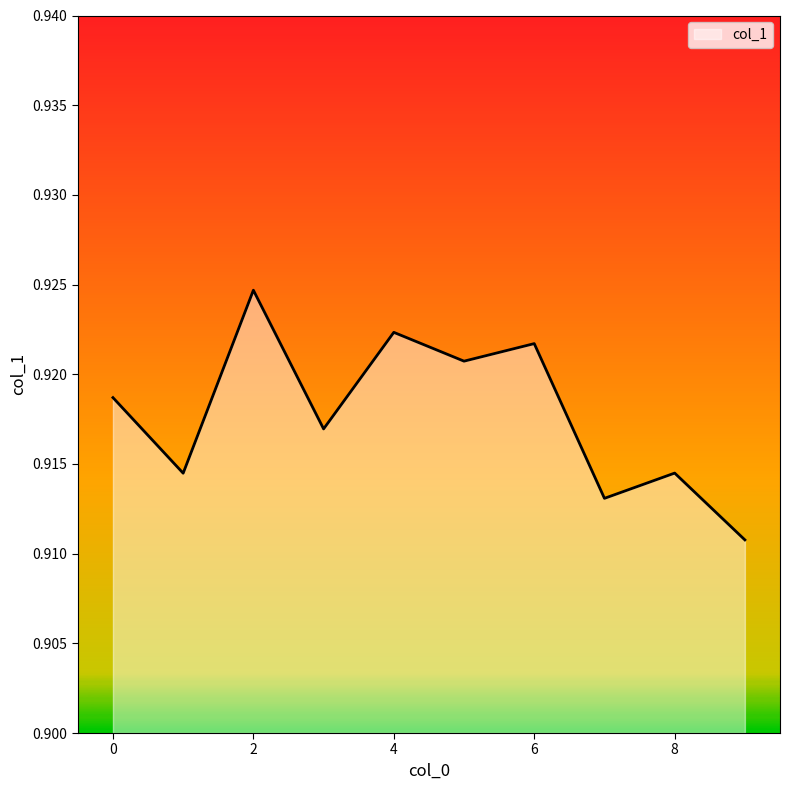

Rank the categories by value from highest to lowest.

2, 4, 6, 5, 0, 3, 8, 1, 7, 9